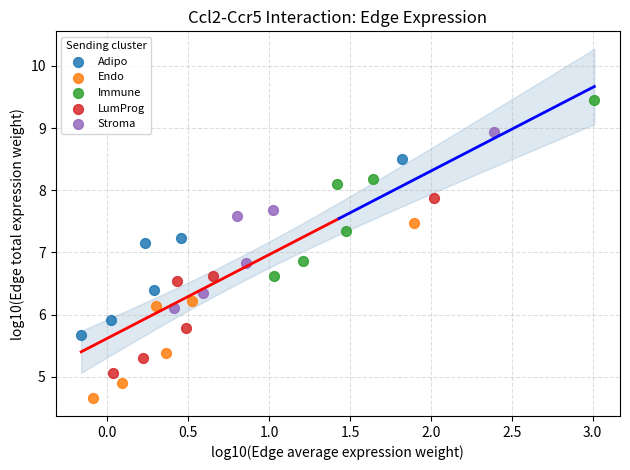

Which series reaches the minimum Y coordinate?

Endo